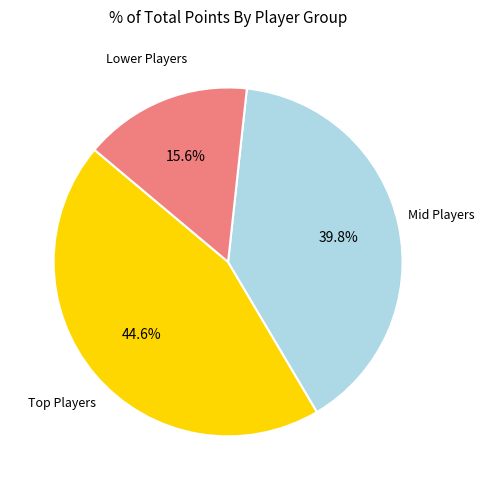

How many slices are in this pie chart?

3